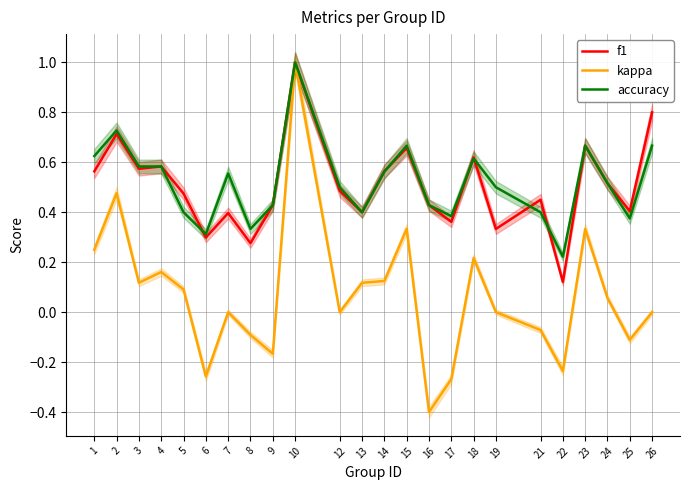

What is the smallest value displayed?

-0.4